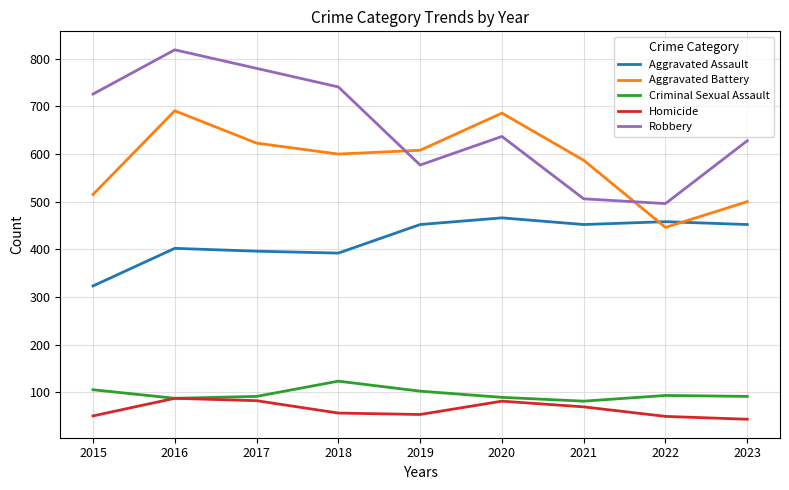

How many values in the Robbery series are below 637?

4